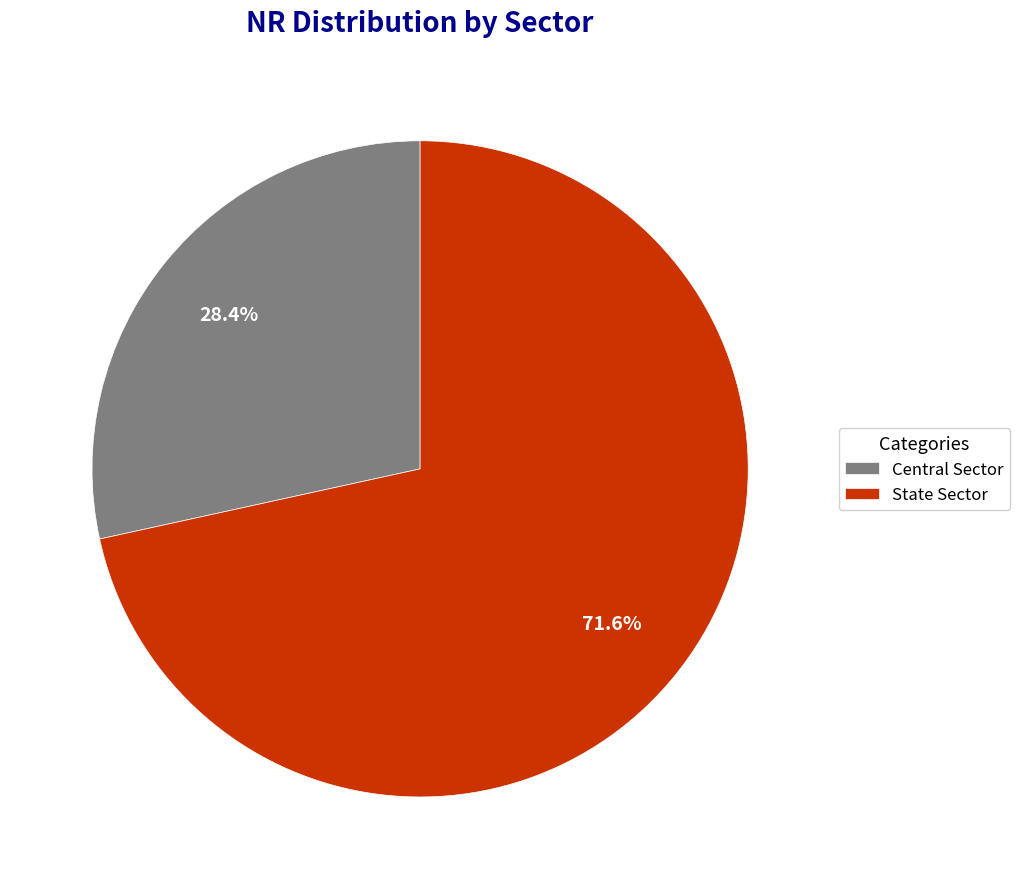

Which category accounts for the majority?

State Sector